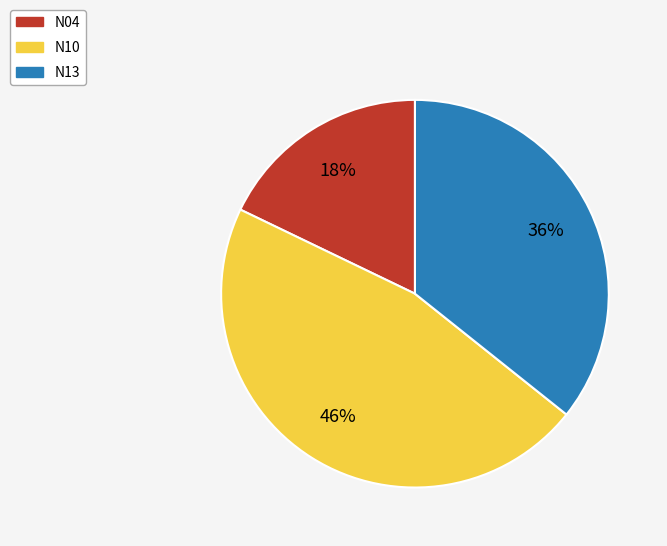

Does N10 represent more than half of the total?

No